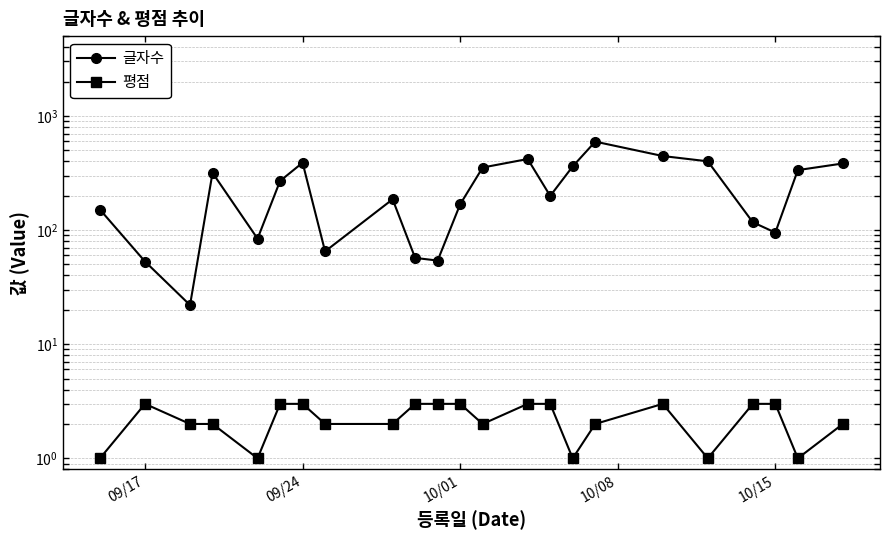

In 평점, how many points are lower than both neighbors (excluding endpoints)?

5